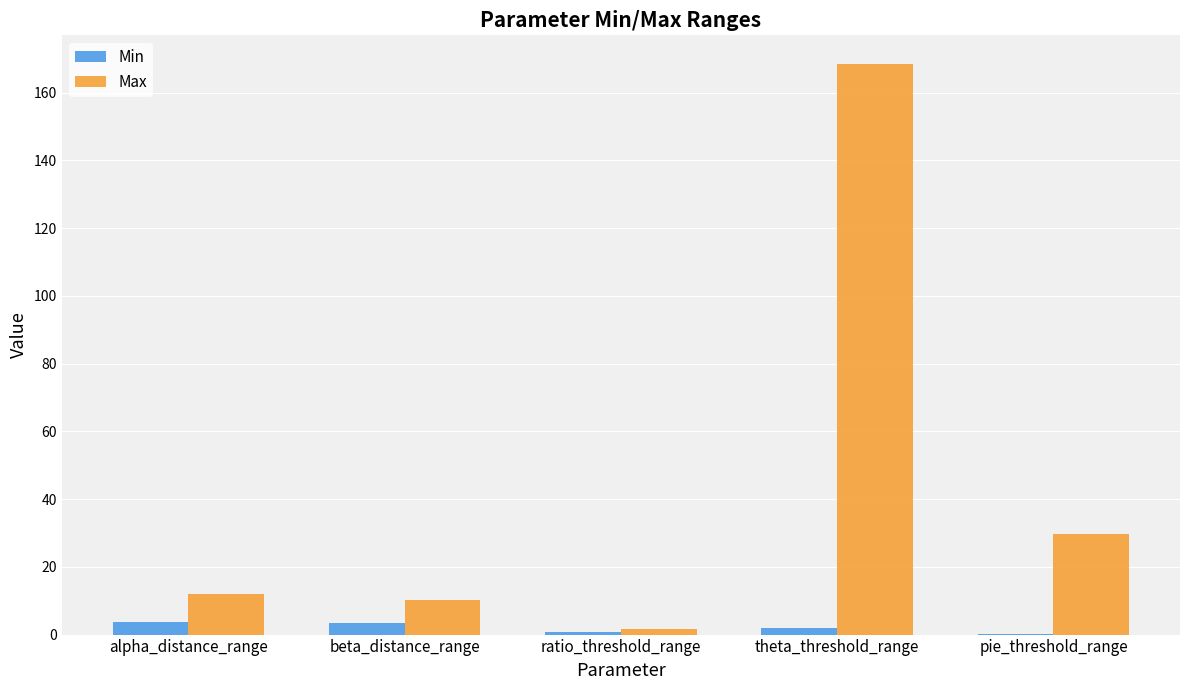

Does the chart contain stacked bars?

No